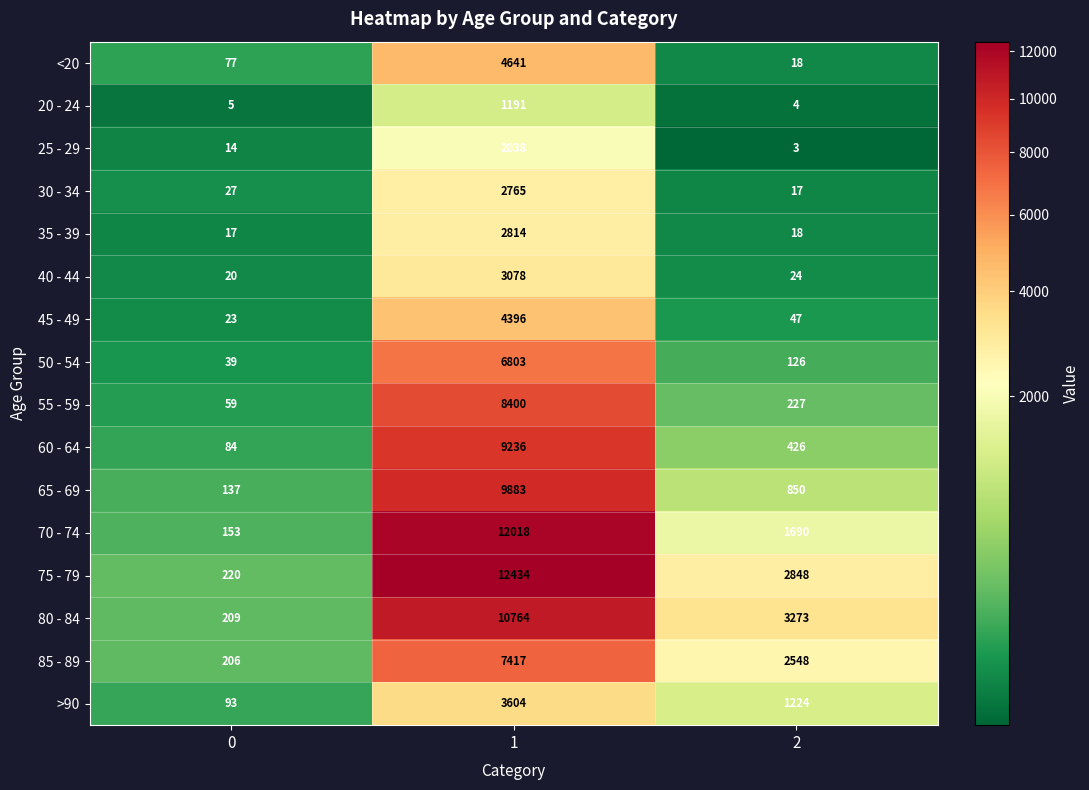

What is the greatest value displayed?

12434